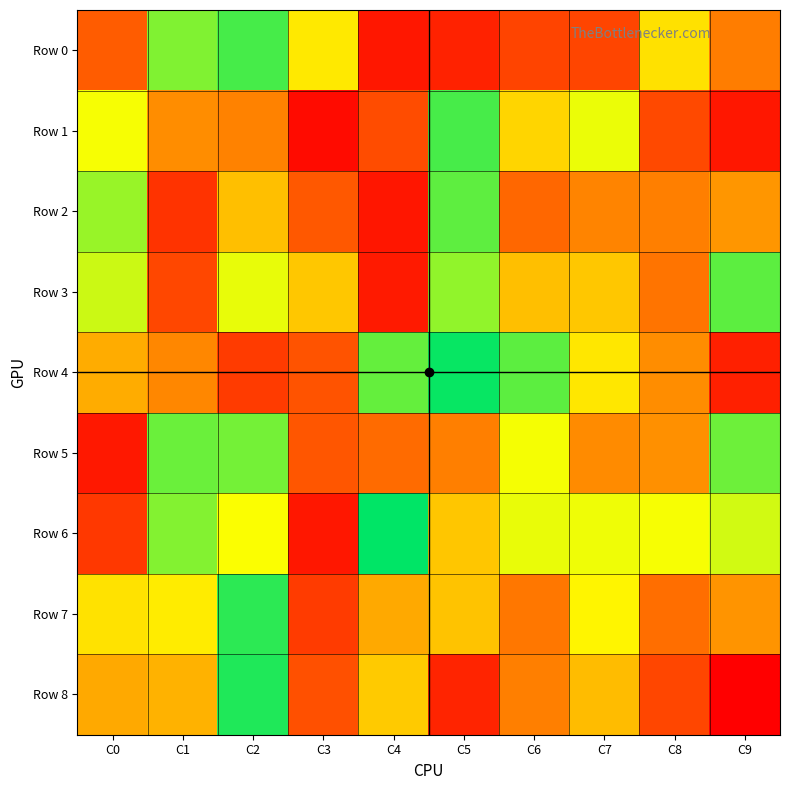

What is the minimum value shown in the chart?

3